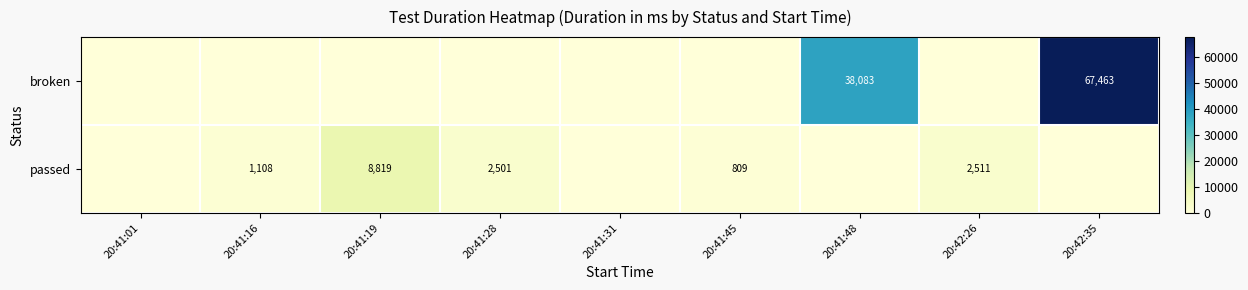

Is it true that passed equals 1108 at 20:41:16?

True